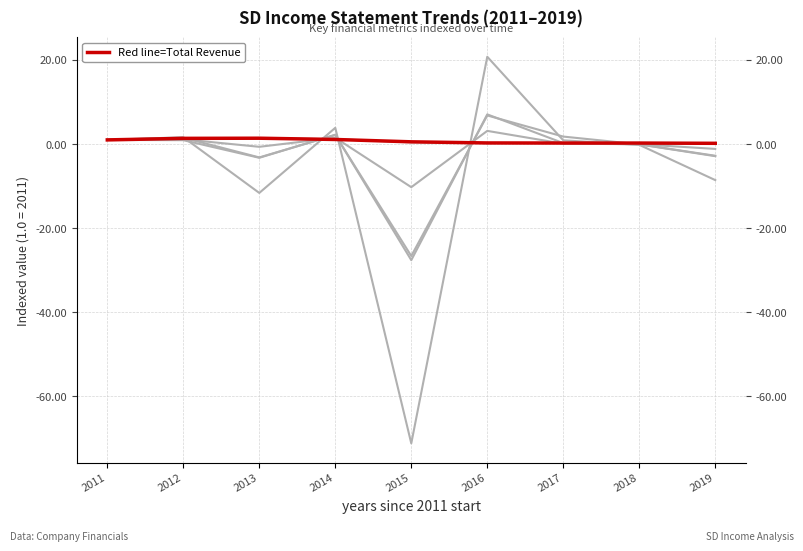

What is the difference between the Income After Tax values at 2014 and 2011?

1.2